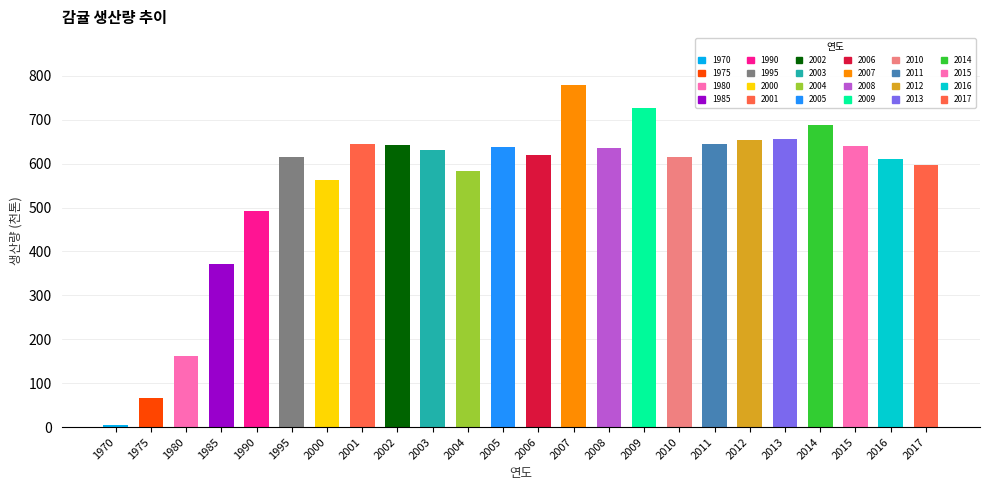

What is the difference between the maximum and minimum values?

773